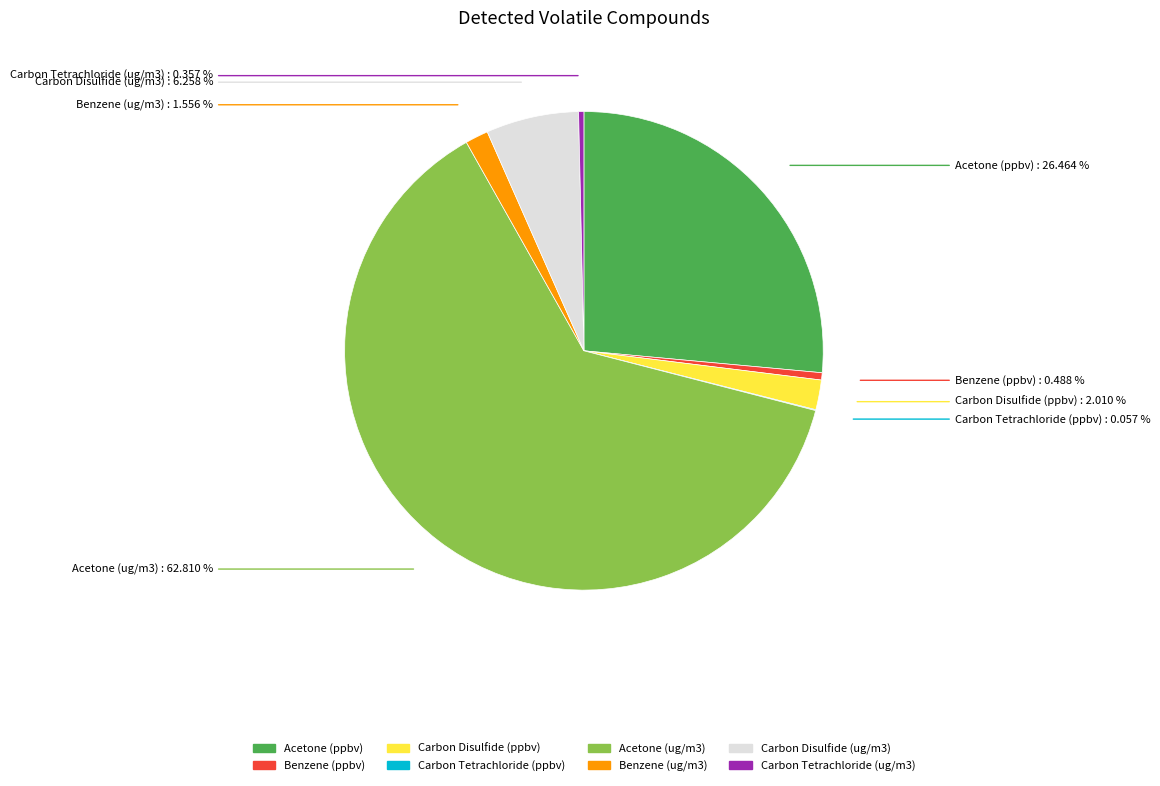

To the nearest percent, what is the difference between the largest and smallest slice percentages?

63%